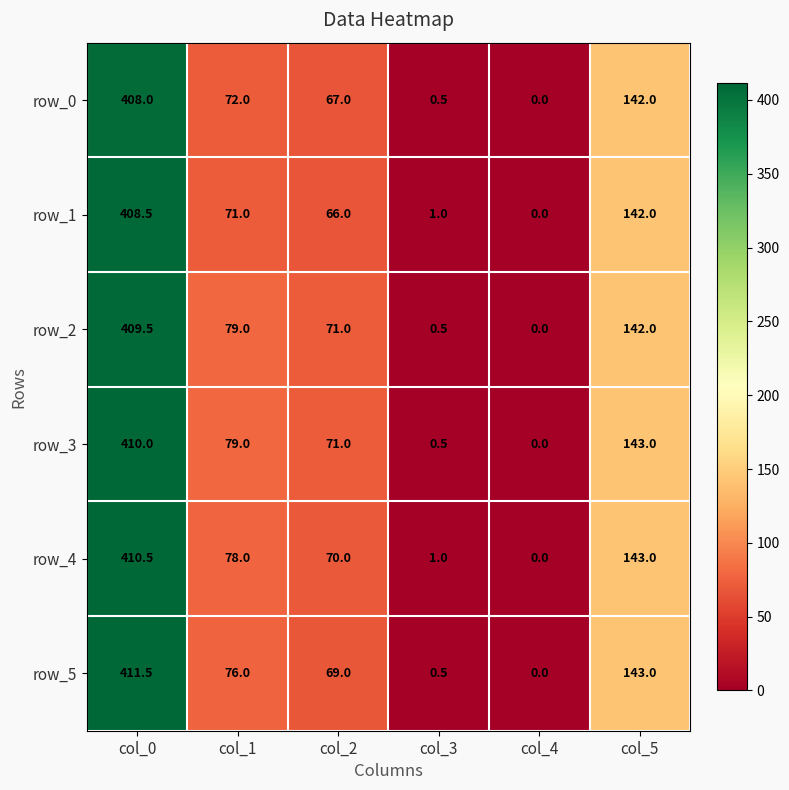

What value does the row_5 series have at col_5?

143.0